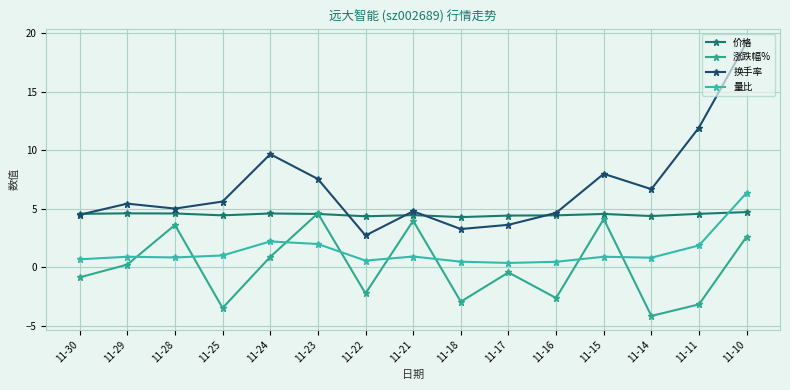

What is the maximum value for 涨跌幅%?

4.6